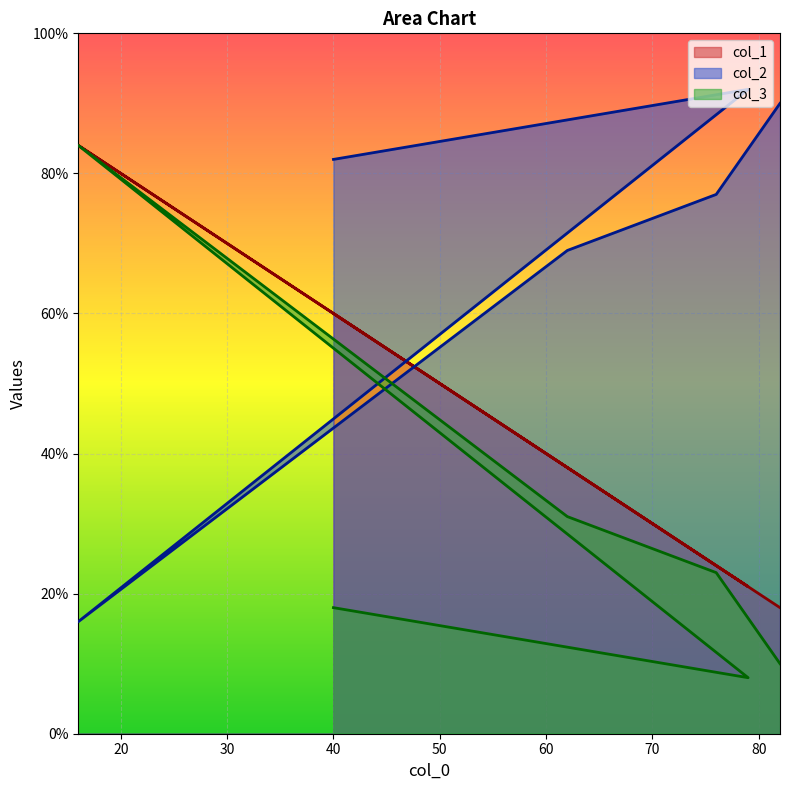

True or false: col_1 has a value of 24 at 76.

True